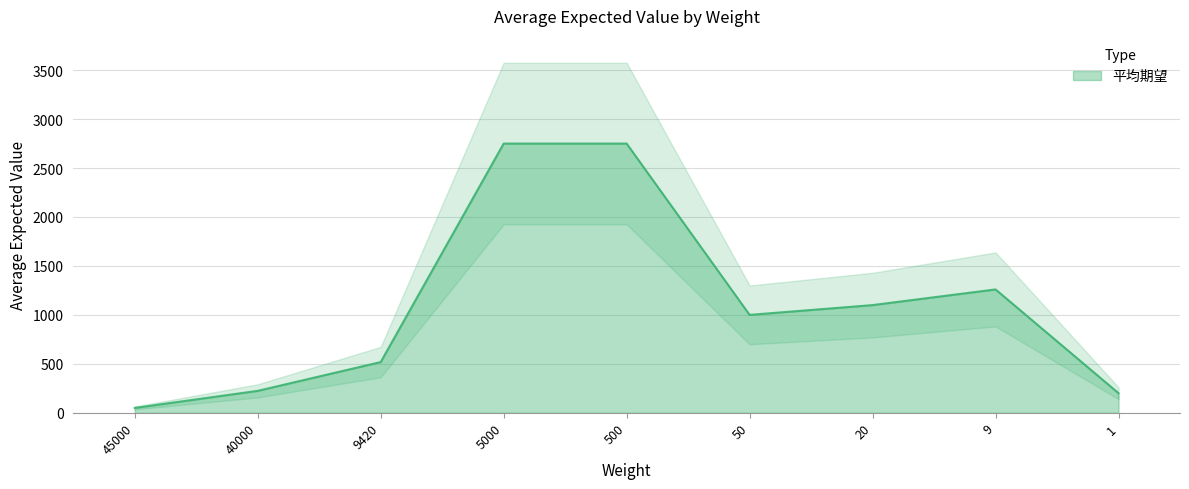

What is the greatest value displayed?

2750.0